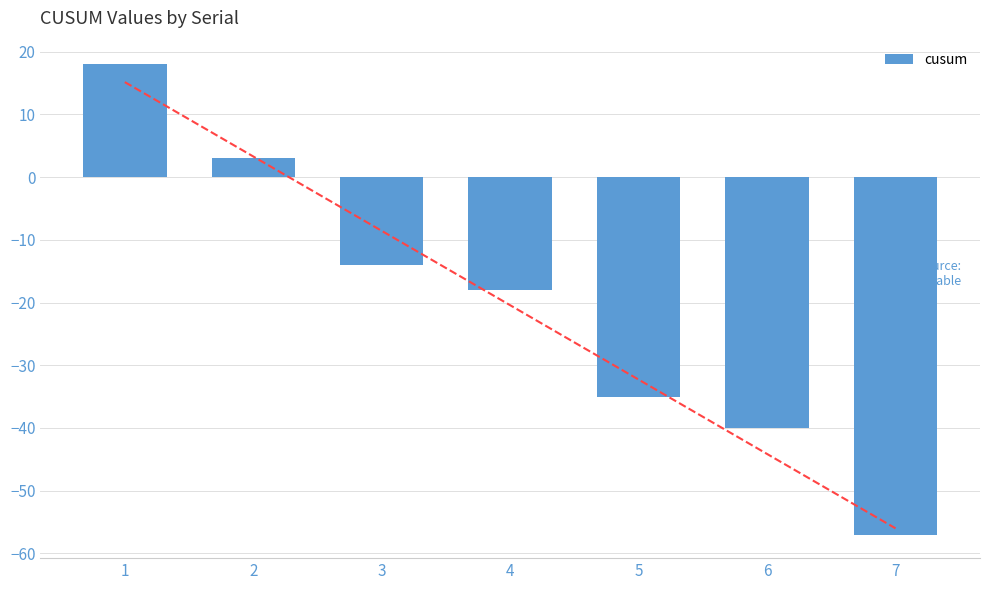

What is the change in value from 3 to 4?

-4